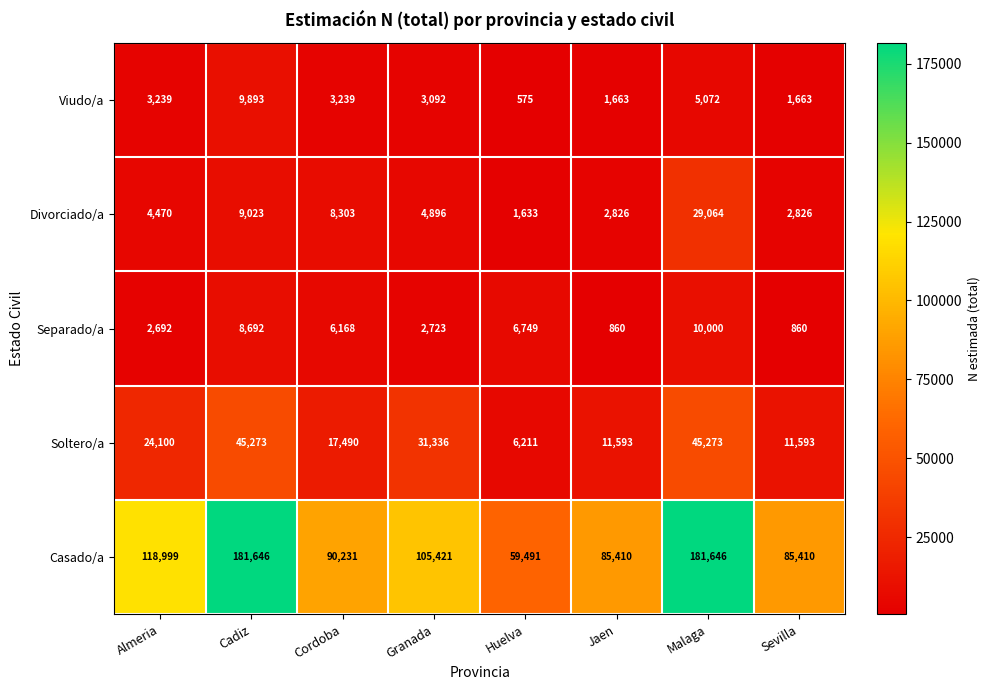

How many distinct data groups are displayed?

5